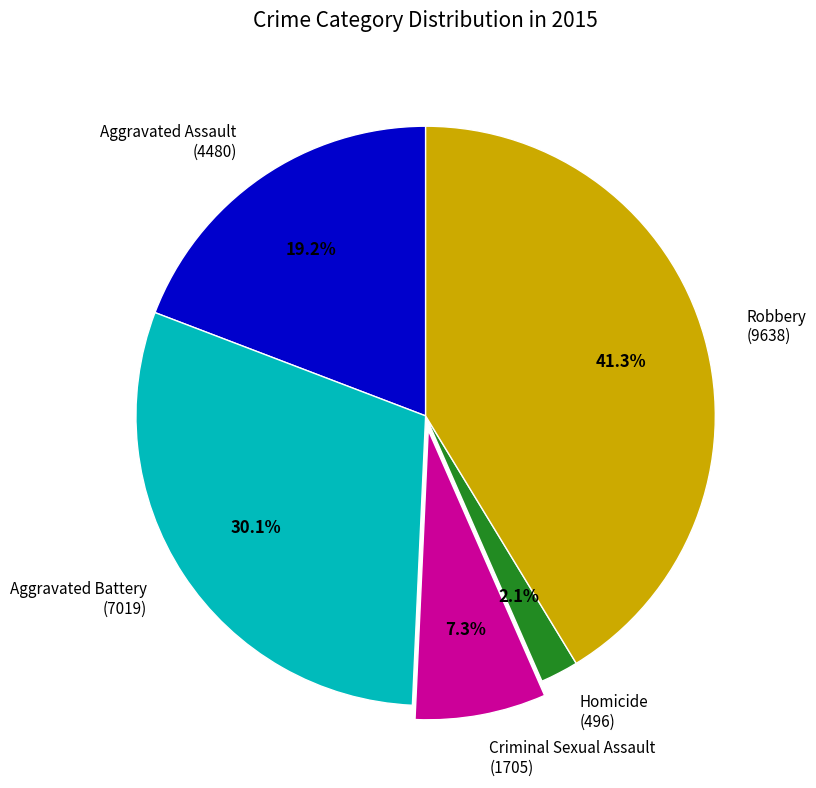

Is Criminal Sexual Assault the majority of the pie?

No